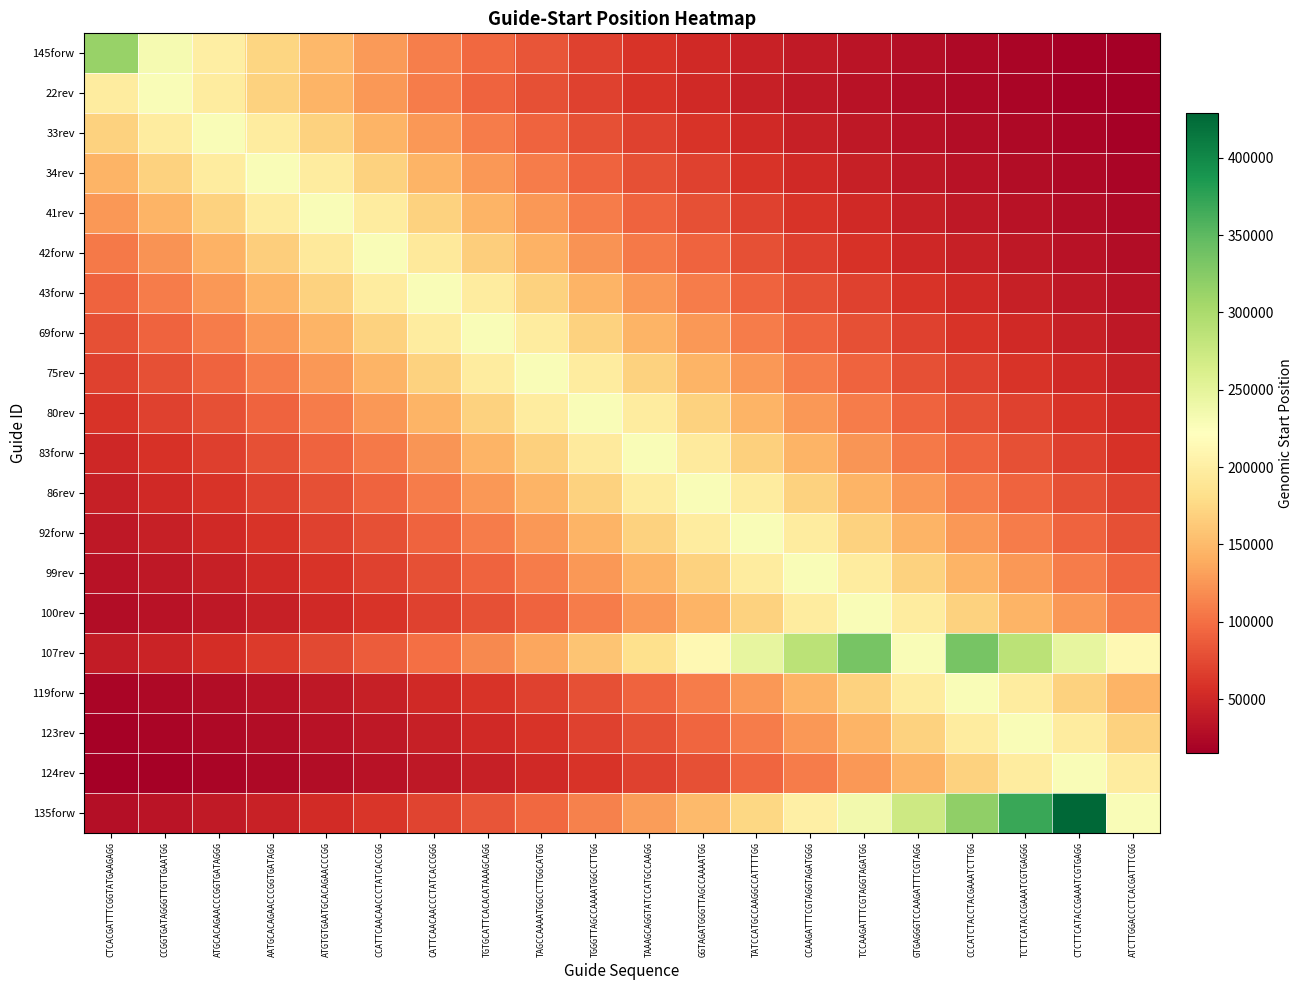

How many distinct data groups are displayed?

20